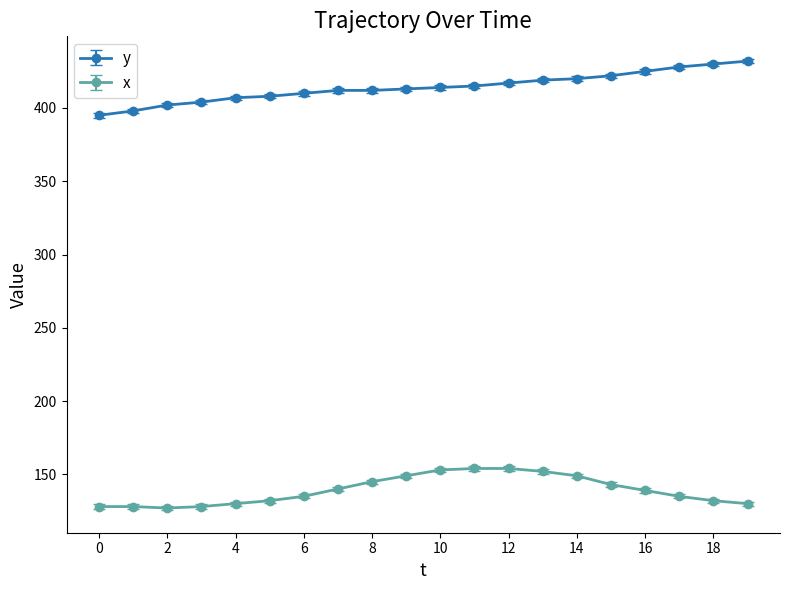

What is the difference between the maximum and minimum values in the x series?

27